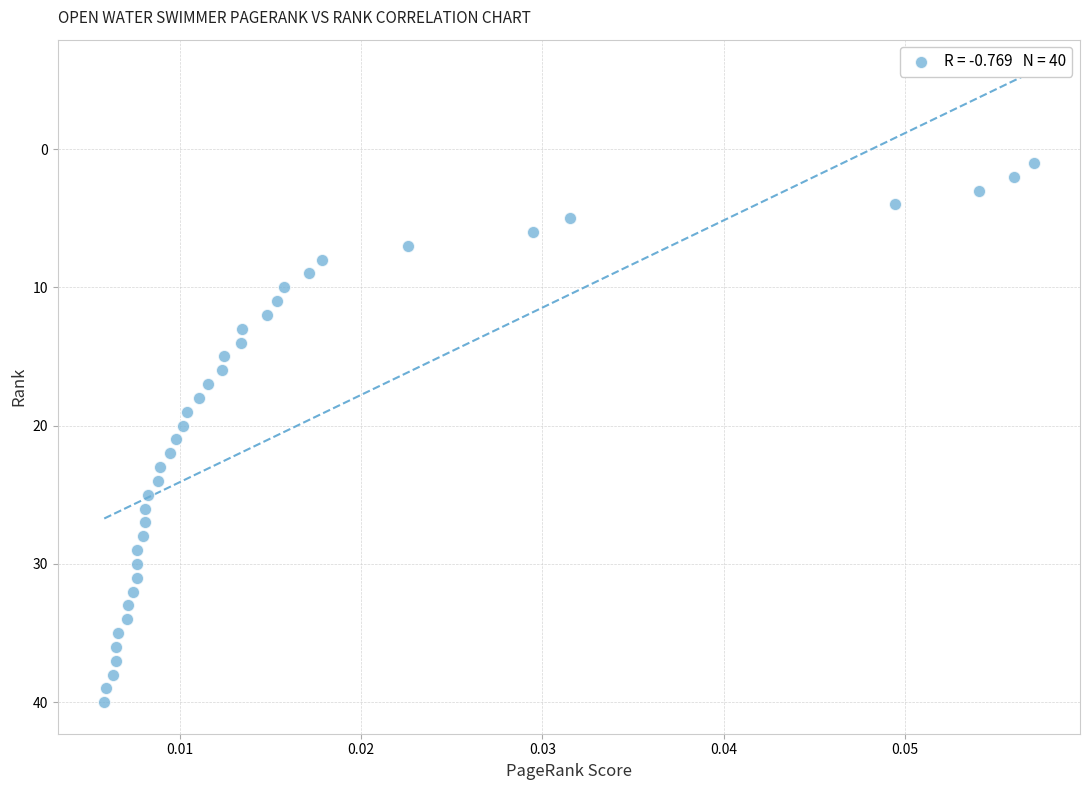

What is the range of Y values (max minus min)?

39